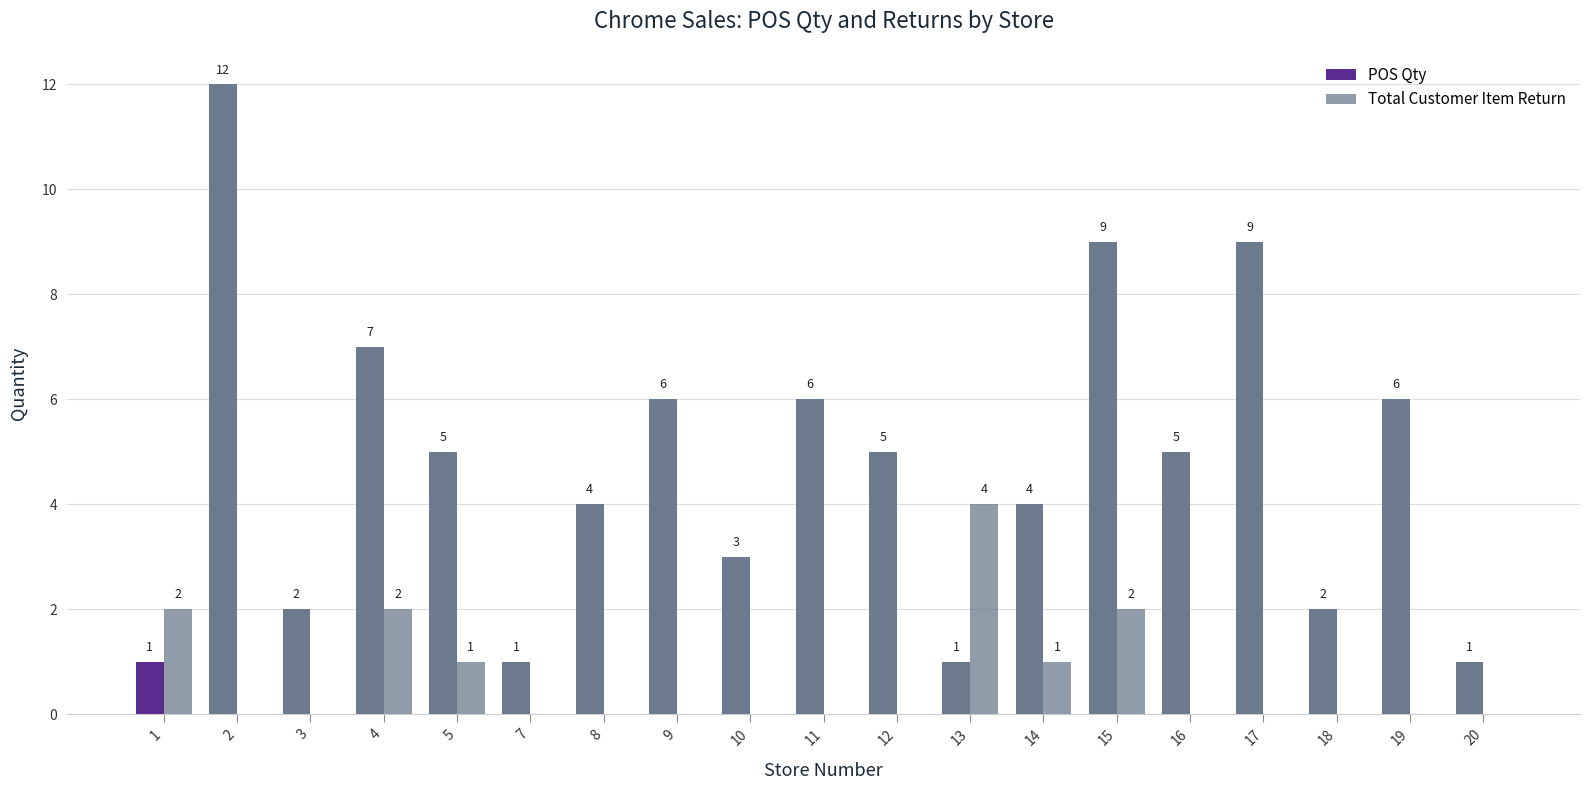

How many groups of bars are there?

19